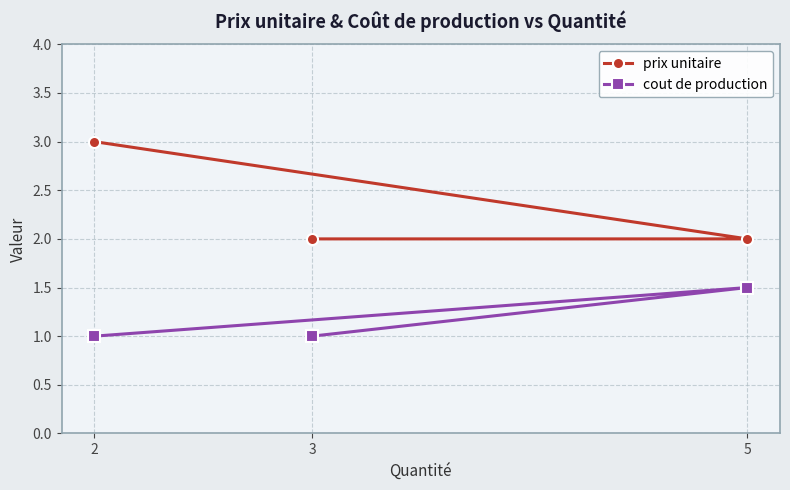

True or false: prix unitaire has a value of 3.4 at 3.

False